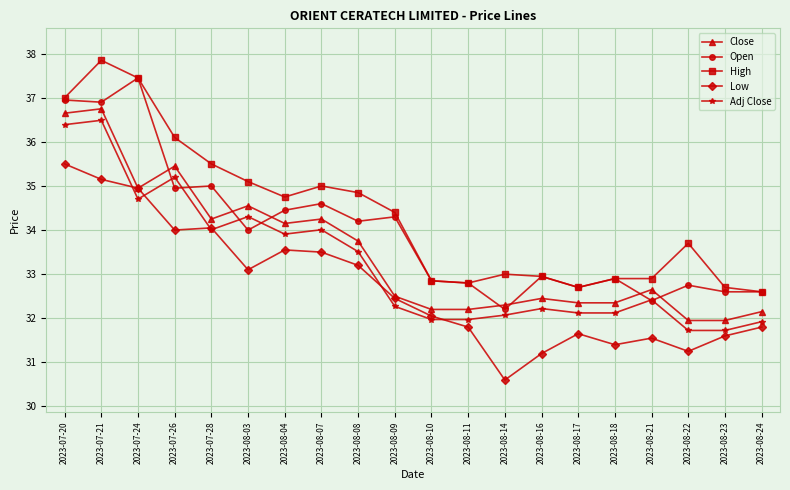

What are all the series names shown in the legend?

Close, Open, High, Low, Adj Close